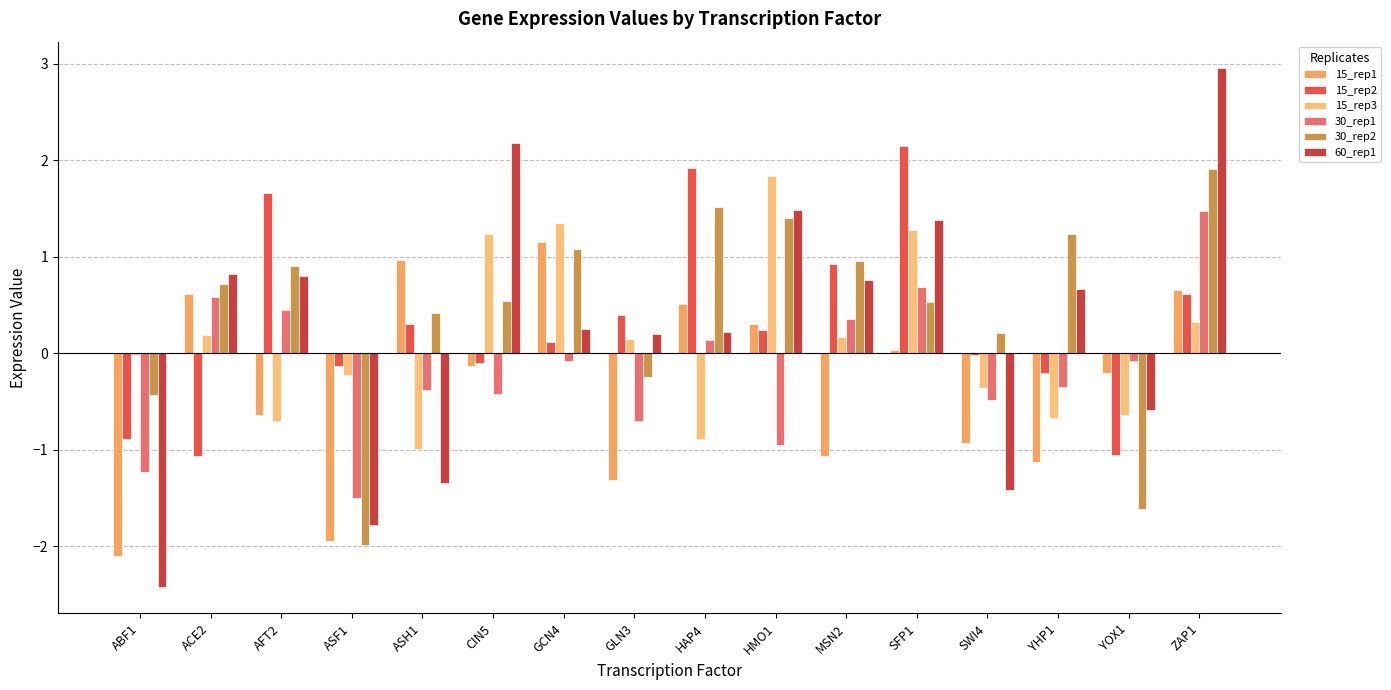

Reading left to right, extract all data points from this chart.

15_rep1: ABF1=-2.1	ACE2=0.6	AFT2=-0.6	ASF1=-1.9	ASH1=1.0	CIN5=-0.1	GCN4=1.1	GLN3=-1.3	HAP4=0.5	HMO1=0.3	MSN2=-1.1	SFP1=0.0	SWI4=-0.9	YHP1=-1.1	YOX1=-0.2	ZAP1=0.7
15_rep2: ABF1=-0.9	ACE2=-1.1	AFT2=1.7	ASF1=-0.1	ASH1=0.3	CIN5=-0.1	GCN4=0.1	GLN3=0.4	HAP4=1.9	HMO1=0.2	MSN2=0.9	SFP1=2.2	SWI4=-0.0	YHP1=-0.2	YOX1=-1.1	ZAP1=0.6
15_rep3: ABF1=-0.0	ACE2=0.2	AFT2=-0.7	ASF1=-0.2	ASH1=-1.0	CIN5=1.2	GCN4=1.3	GLN3=0.1	HAP4=-0.9	HMO1=1.8	MSN2=0.2	SFP1=1.3	SWI4=-0.4	YHP1=-0.7	YOX1=-0.6	ZAP1=0.3
30_rep1: ABF1=-1.2	ACE2=0.6	AFT2=0.5	ASF1=-1.5	ASH1=-0.4	CIN5=-0.4	GCN4=-0.1	GLN3=-0.7	HAP4=0.1	HMO1=-1.0	MSN2=0.4	SFP1=0.7	SWI4=-0.5	YHP1=-0.3	YOX1=-0.1	ZAP1=1.5
30_rep2: ABF1=-0.4	ACE2=0.7	AFT2=0.9	ASF1=-2.0	ASH1=0.4	CIN5=0.5	GCN4=1.1	GLN3=-0.2	HAP4=1.5	HMO1=1.4	MSN2=1.0	SFP1=0.5	SWI4=0.2	YHP1=1.2	YOX1=-1.6	ZAP1=1.9
60_rep1: ABF1=-2.4	ACE2=0.8	AFT2=0.8	ASF1=-1.8	ASH1=-1.3	CIN5=2.2	GCN4=0.2	GLN3=0.2	HAP4=0.2	HMO1=1.5	MSN2=0.8	SFP1=1.4	SWI4=-1.4	YHP1=0.7	YOX1=-0.6	ZAP1=3.0